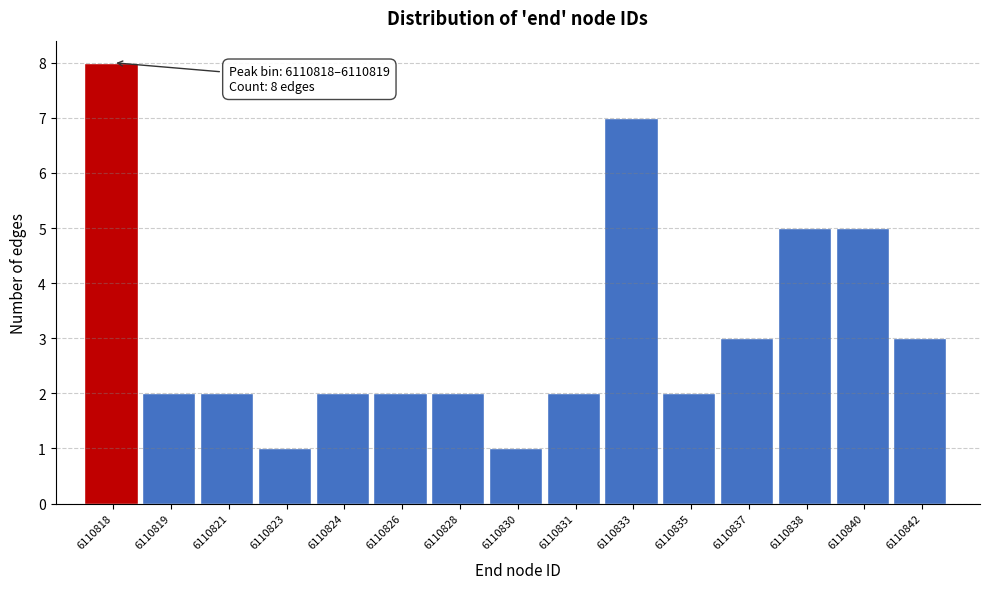

Reading left to right, transcribe all the data shown in this chart.

6110818=8	6110819=2	6110821=2	6110823=1	6110824=2	6110826=2	6110828=2	6110830=1	6110831=2	6110833=7	6110835=2	6110837=3	6110838=5	6110840=5	6110842=3